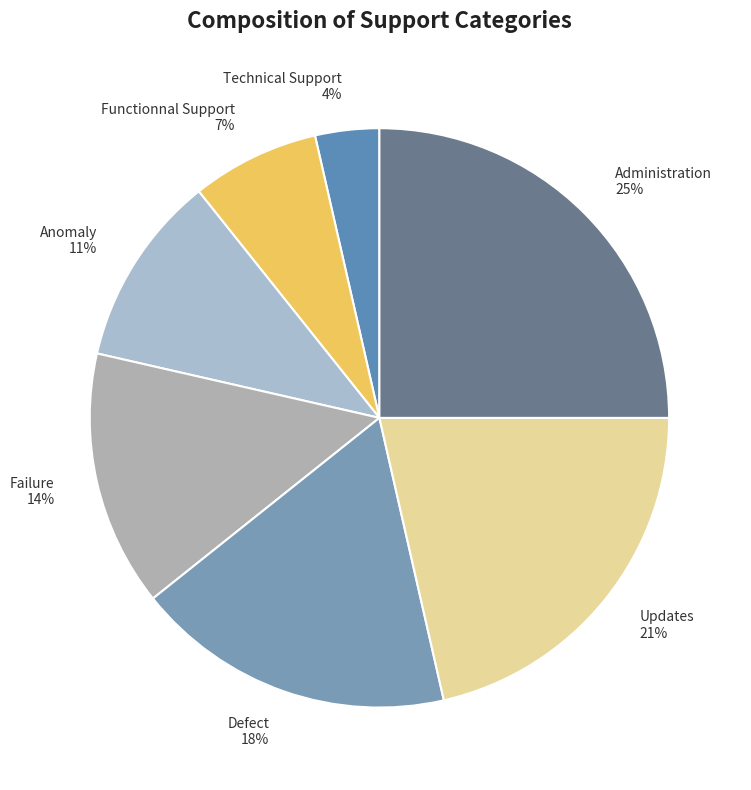

What percentage is the Functionnal Support slice, to the nearest percent?

7%